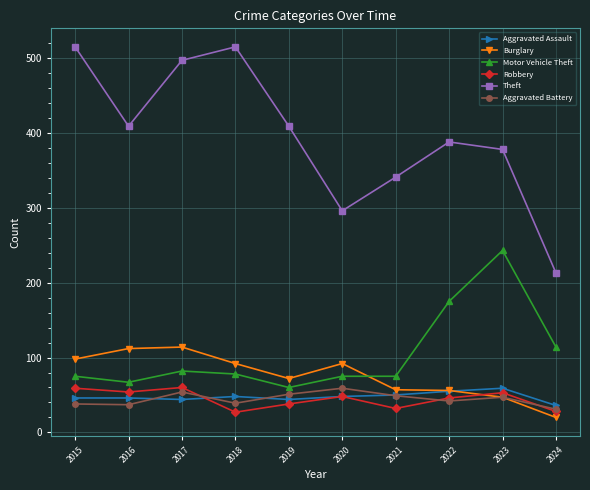

What is the total value across all series at 2022?

762